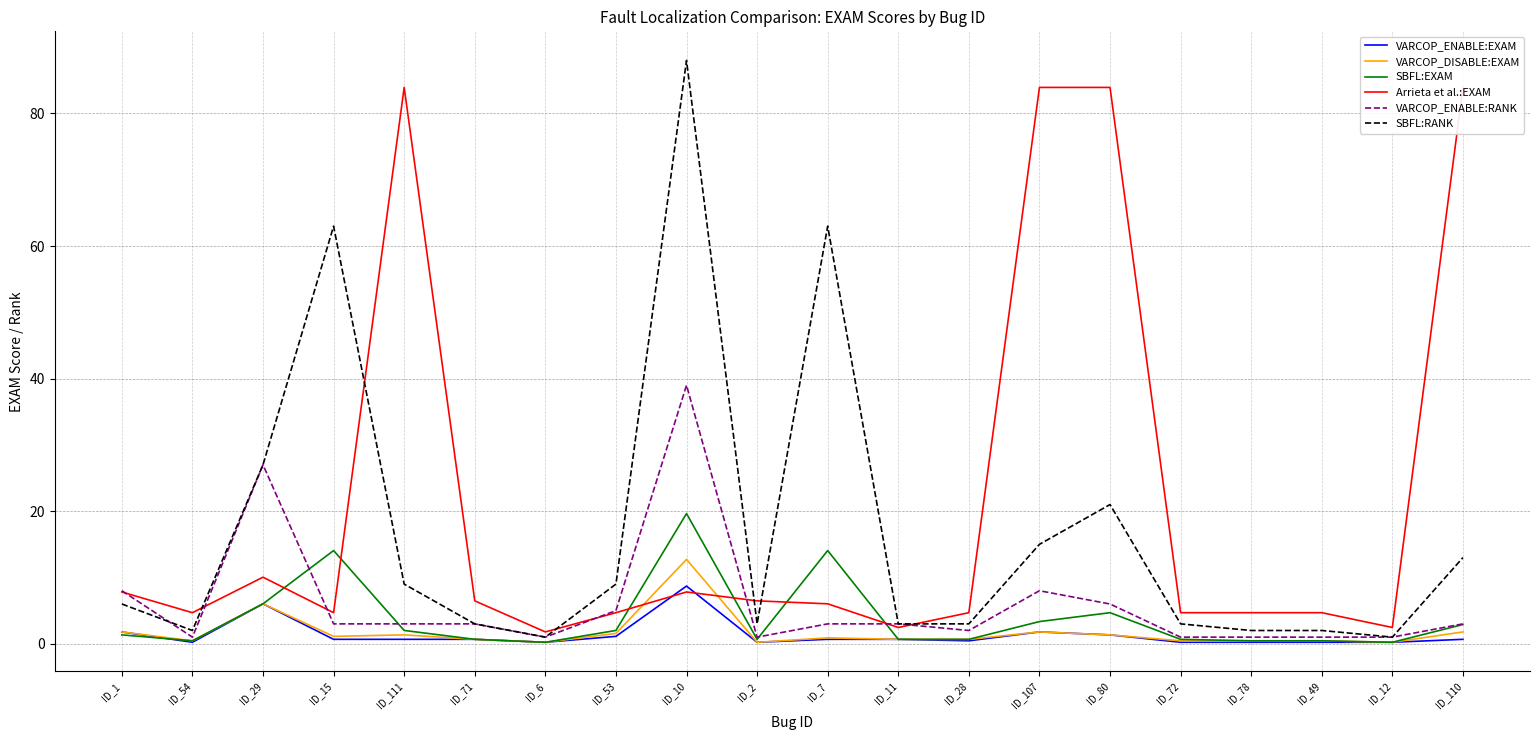

What is the greatest value displayed?

88.0